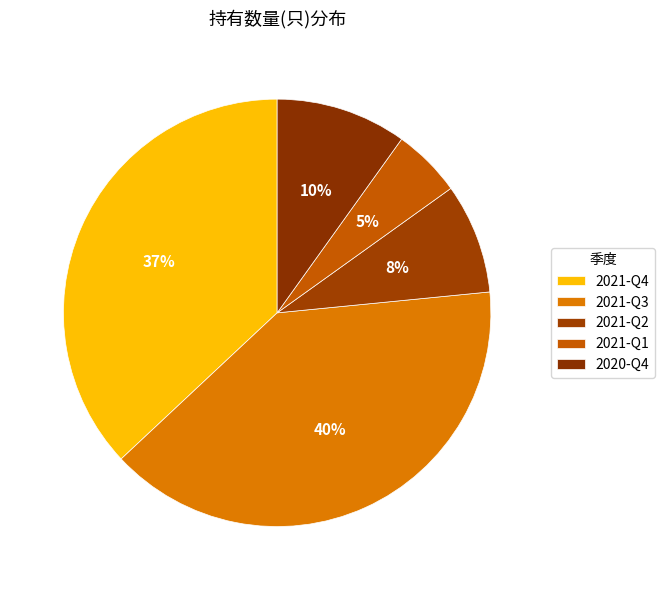

Rank the categories by value from highest to lowest.

2021-Q3, 2021-Q4, 2020-Q4, 2021-Q2, 2021-Q1